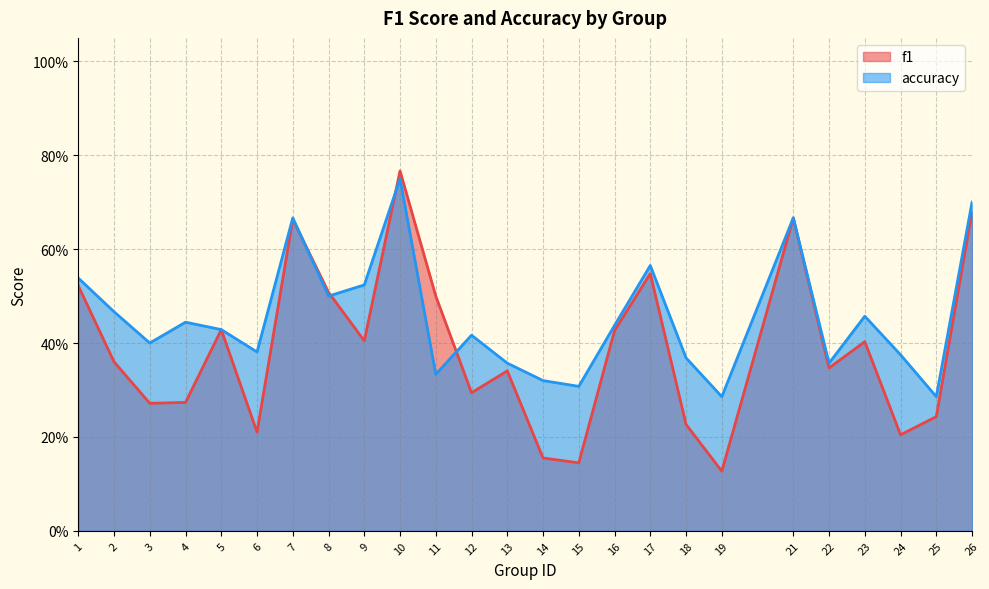

How many intersections are there between accuracy and f1?

4